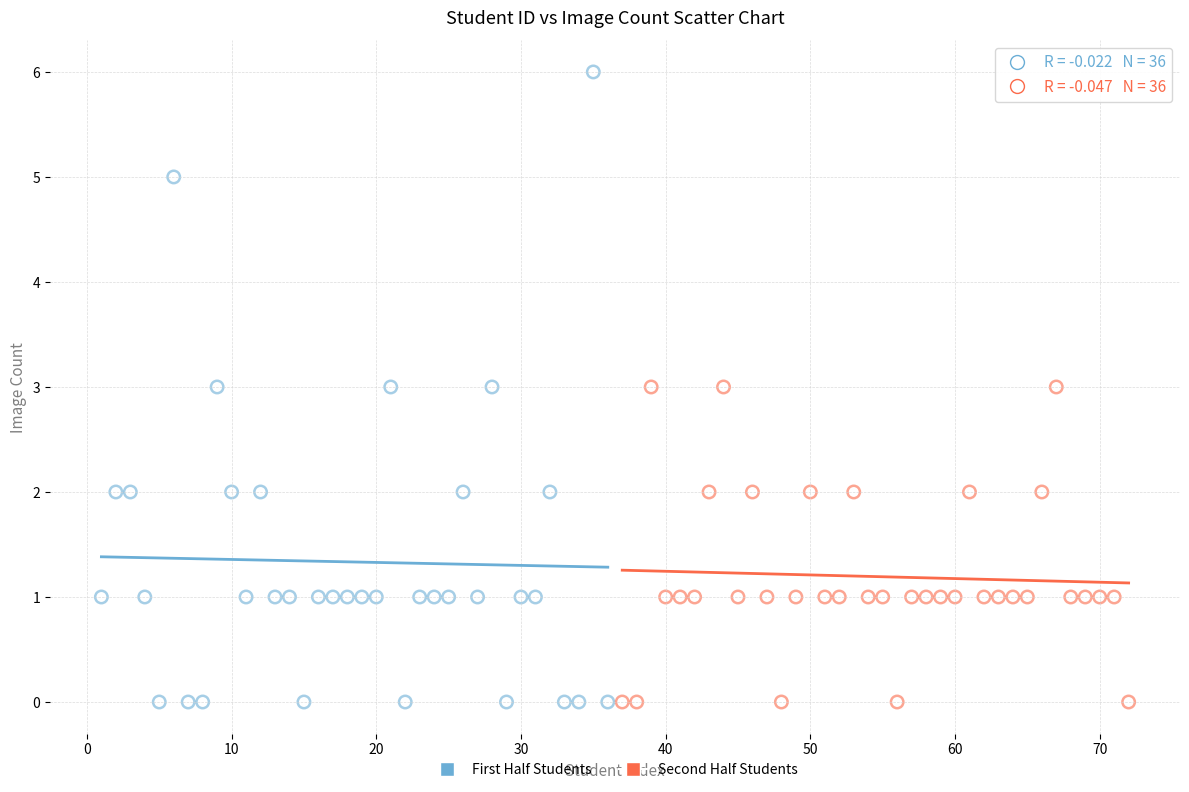

Which series reaches the maximum Y coordinate?

First Half Students